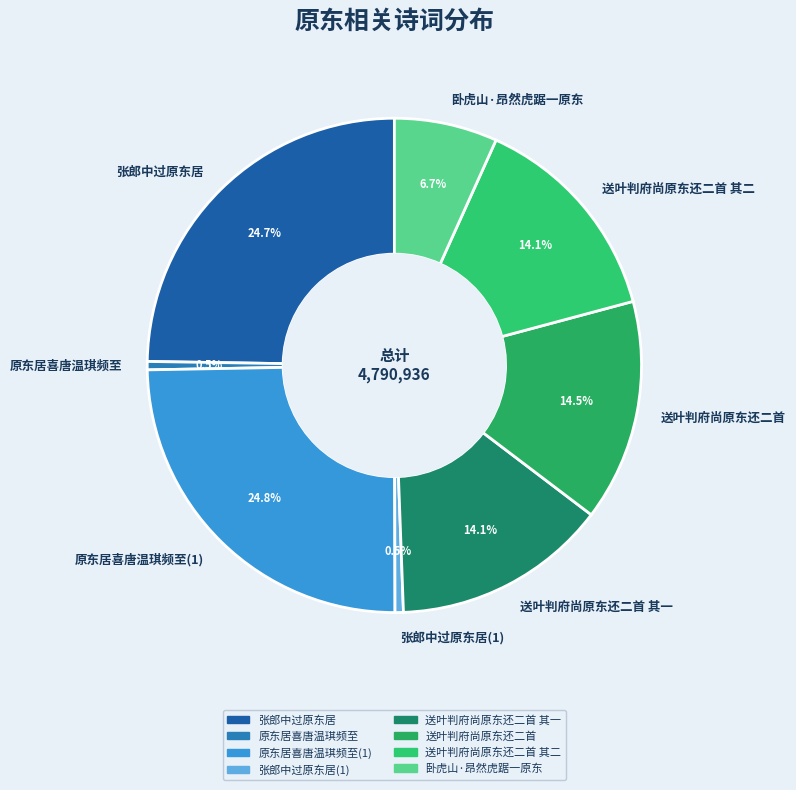

Is it true that 送叶判府尚原东还二首 is 20% of the pie?

False